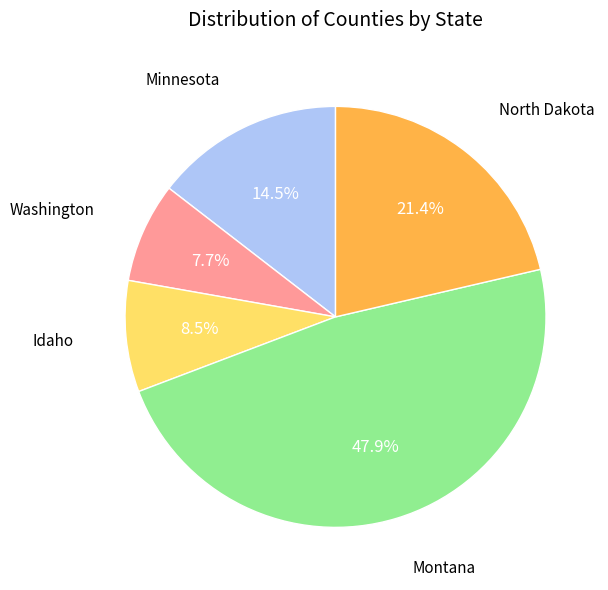

Is there any slice that represents more than half of the pie?

No